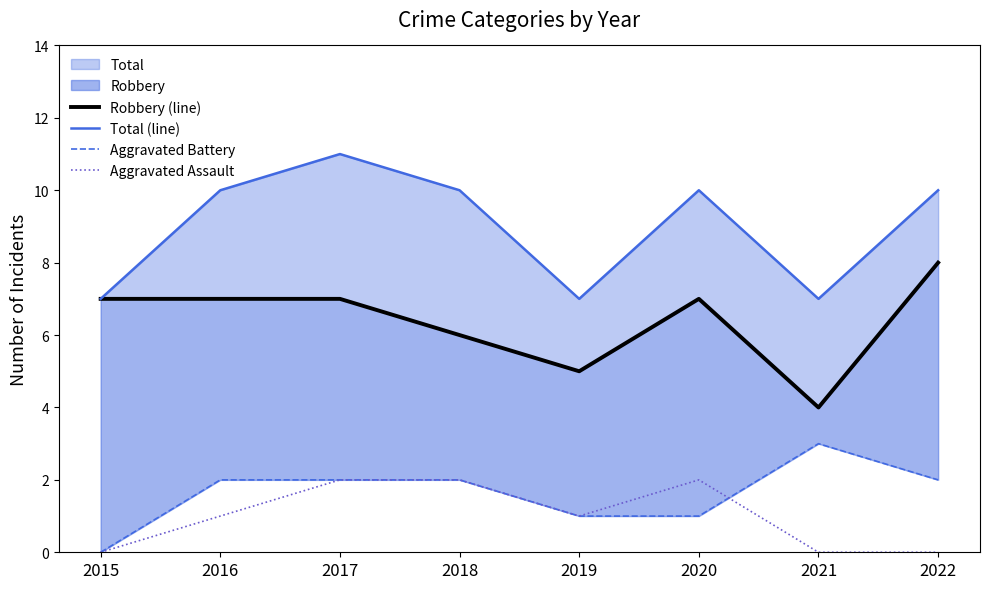

At which category does Robbery (line) reach its first local peak?

2020